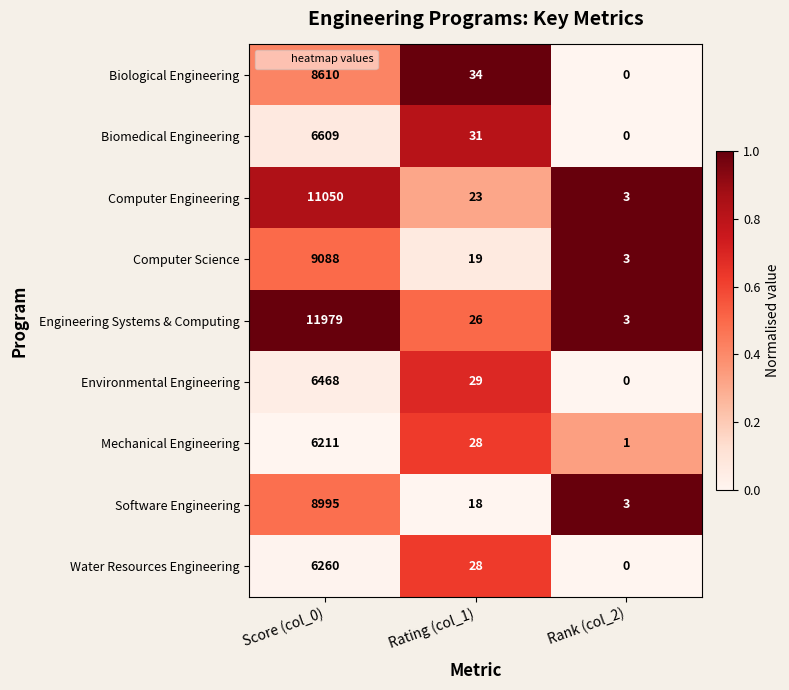

The Engineering Systems & Computing series shows 26 at Rating (col_1). True or false?

True